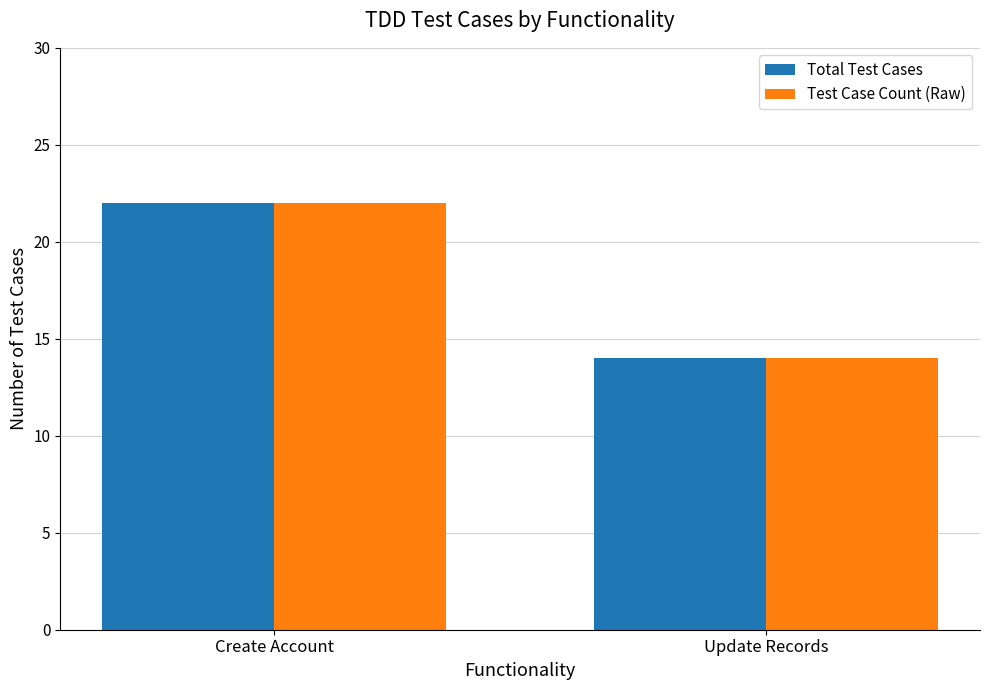

The Test Case Count (Raw) series shows 3 at Update Records. True or false?

False